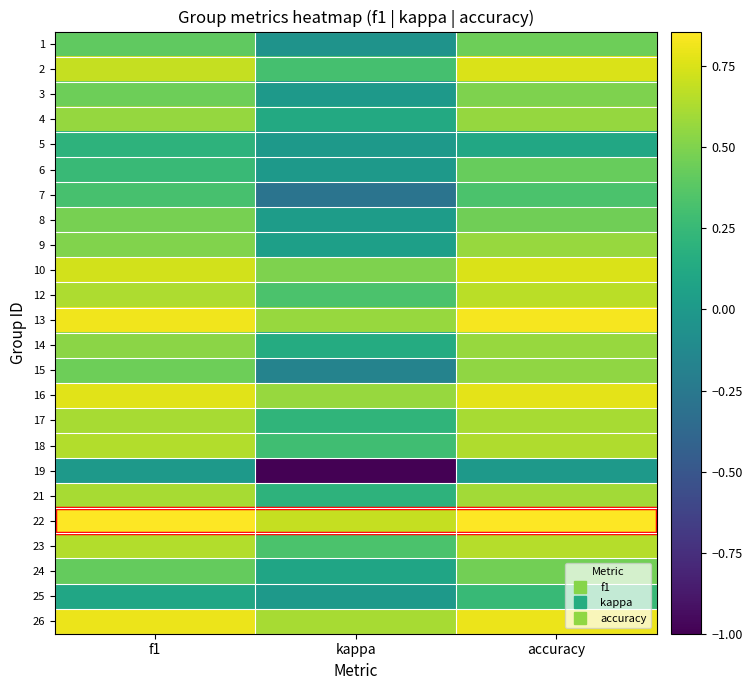

Reading left to right, list all the values displayed in this chart.

1: f1=0.4	kappa=-0.0	accuracy=0.4
2: f1=0.7	kappa=0.3	accuracy=0.8
3: f1=0.5	kappa=0.0	accuracy=0.5
4: f1=0.6	kappa=0.1	accuracy=0.6
5: f1=0.2	kappa=0.0	accuracy=0.1
6: f1=0.3	kappa=0.0	accuracy=0.4
7: f1=0.3	kappa=-0.3	accuracy=0.3
8: f1=0.5	kappa=0.0	accuracy=0.5
9: f1=0.5	kappa=0.0	accuracy=0.6
10: f1=0.7	kappa=0.5	accuracy=0.8
12: f1=0.6	kappa=0.3	accuracy=0.7
13: f1=0.8	kappa=0.6	accuracy=0.8
14: f1=0.5	kappa=0.1	accuracy=0.6
15: f1=0.4	kappa=-0.2	accuracy=0.5
16: f1=0.8	kappa=0.6	accuracy=0.8
17: f1=0.6	kappa=0.2	accuracy=0.6
18: f1=0.6	kappa=0.3	accuracy=0.6
19: f1=0.0	kappa=-1.0	accuracy=0.0
21: f1=0.6	kappa=0.2	accuracy=0.6
22: f1=0.9	kappa=0.7	accuracy=0.9
23: f1=0.6	kappa=0.3	accuracy=0.6
24: f1=0.4	kappa=0.1	accuracy=0.5
25: f1=0.1	kappa=0.0	accuracy=0.2
26: f1=0.8	kappa=0.6	accuracy=0.8